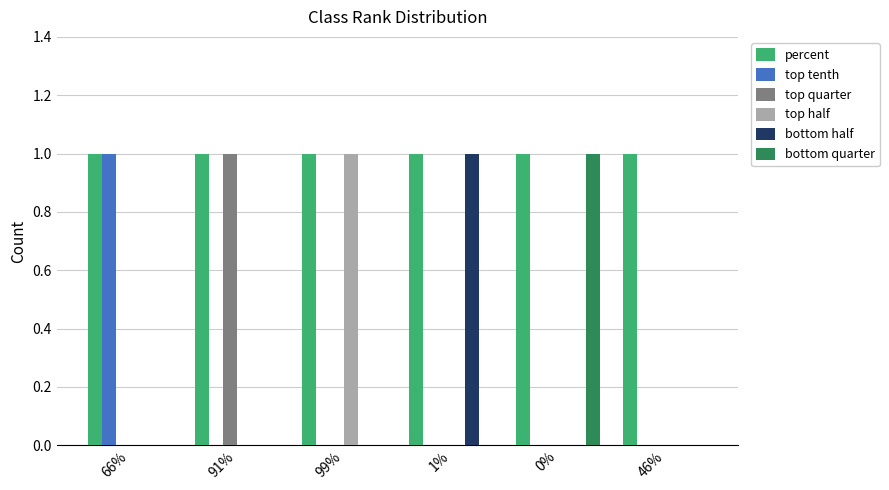

Reading right to left, what are all the values shown in this chart?

percent: 46%=1	0%=1	1%=1	99%=1	91%=1	66%=1
top tenth: 46%=0	0%=0	1%=0	99%=0	91%=0	66%=1
top quarter: 46%=0	0%=0	1%=0	99%=0	91%=1	66%=0
top half: 46%=0	0%=0	1%=0	99%=1	91%=0	66%=0
bottom half: 46%=0	0%=0	1%=1	99%=0	91%=0	66%=0
bottom quarter: 46%=0	0%=1	1%=0	99%=0	91%=0	66%=0